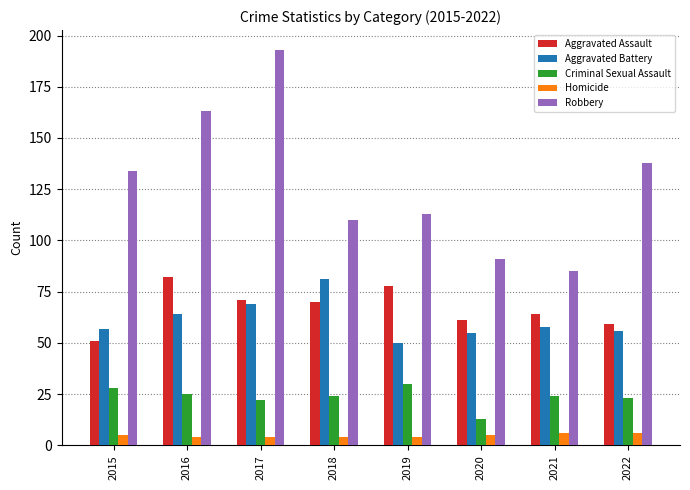

What is the average value of the Homicide series?

5